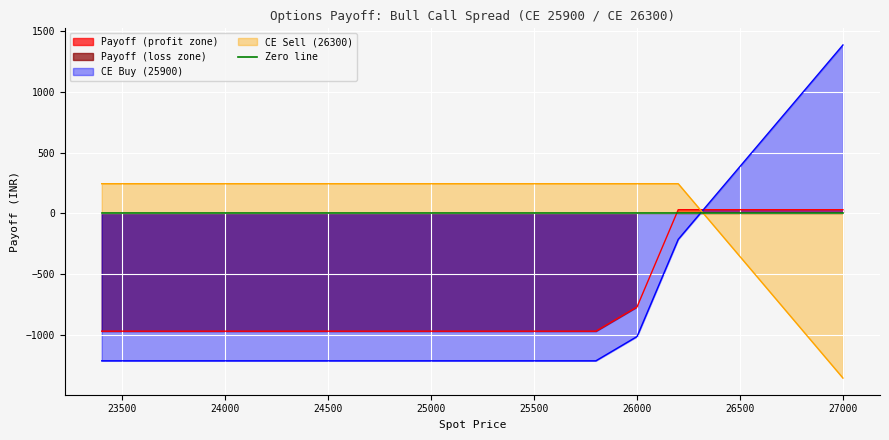

True or false: CE Sell (26300) has a value of 421 at 24400.0.

False